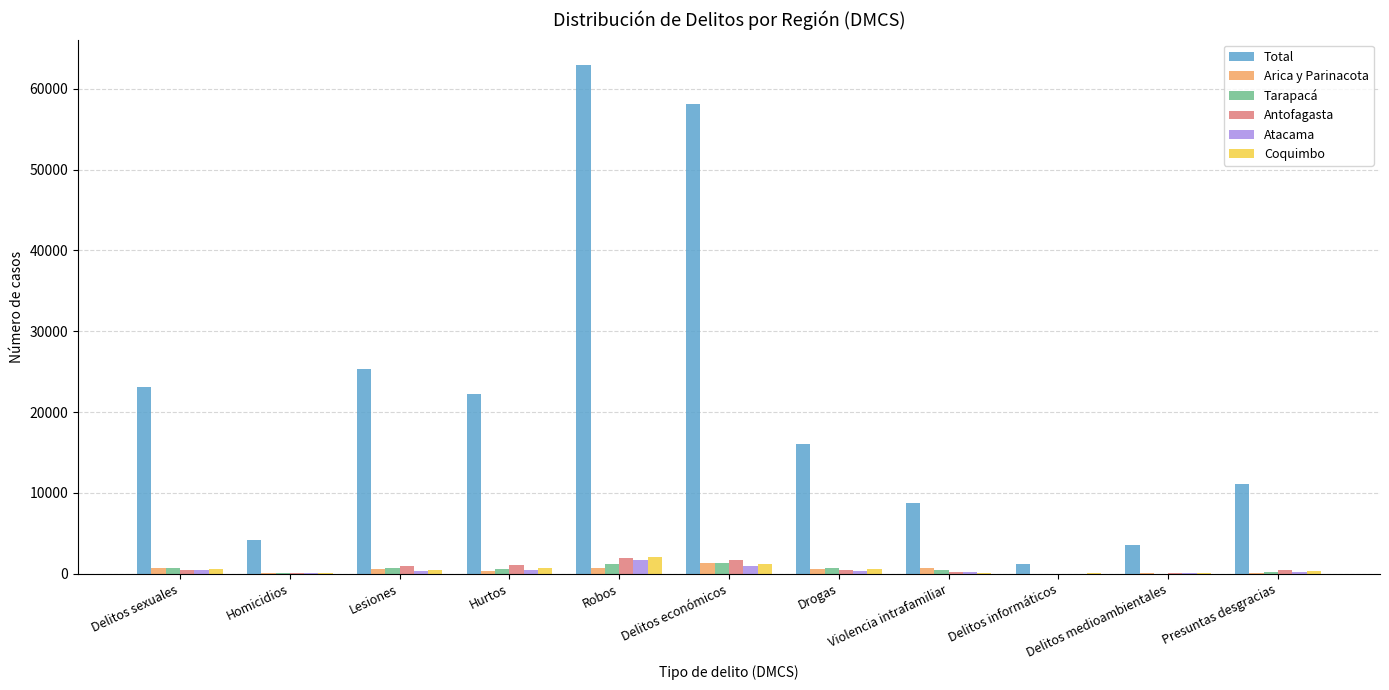

True or false: Total has a value of 25317 at Lesiones.

True